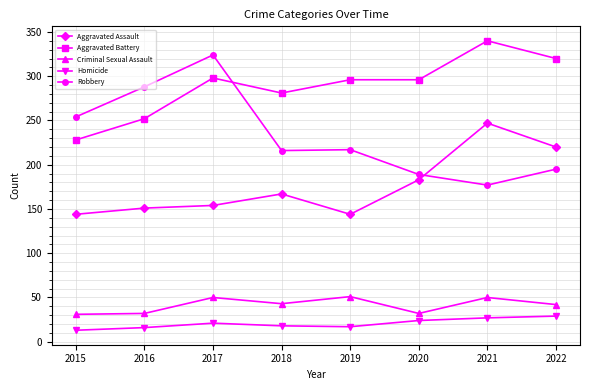

What is the sum of the Criminal Sexual Assault values at 2016 and 2017?

82